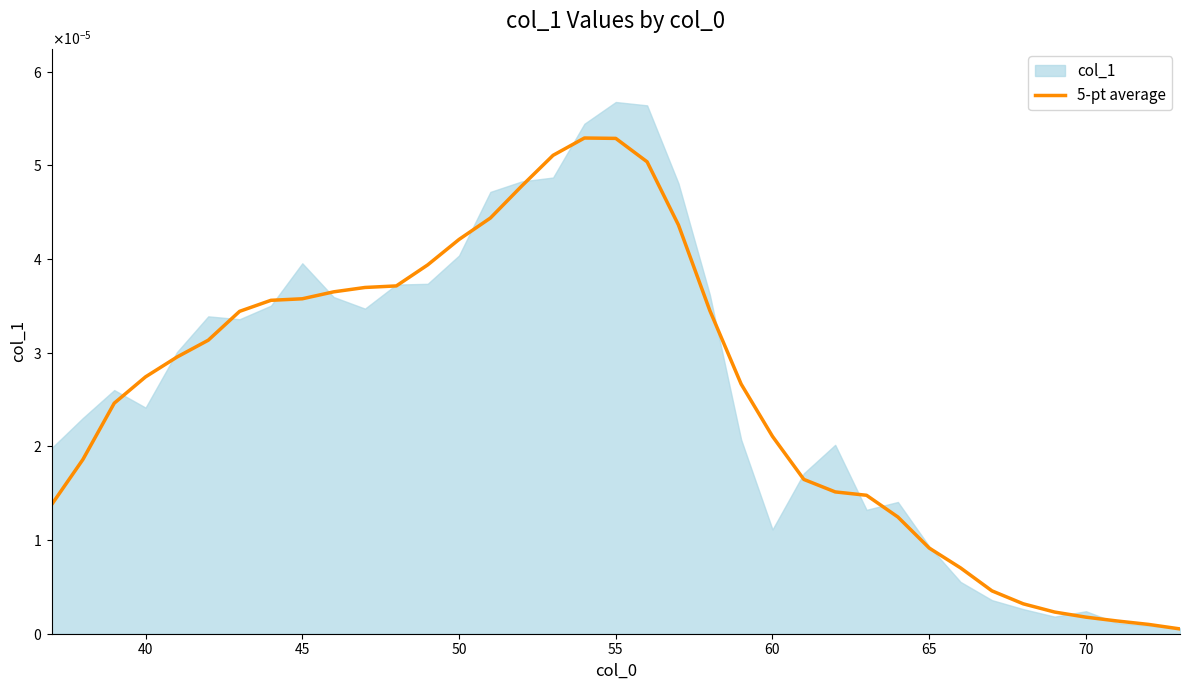

The chart shows a value of 0.0 at 40. True or false?

False